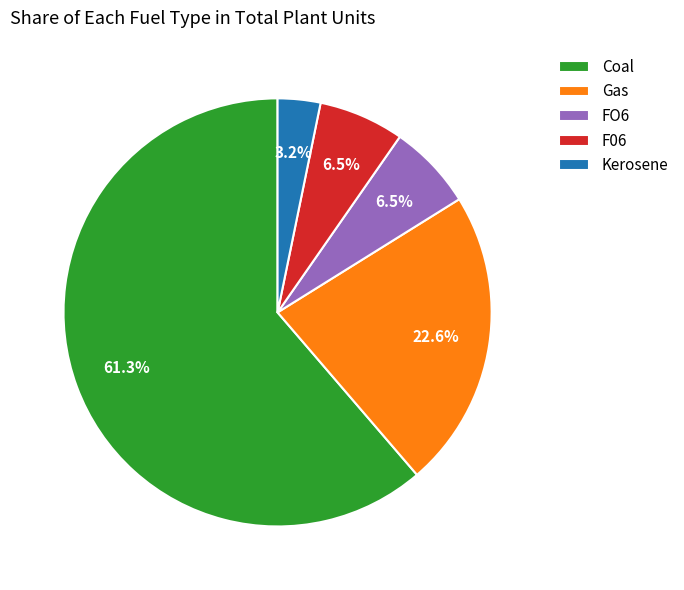

Does any single category account for the majority?

Yes